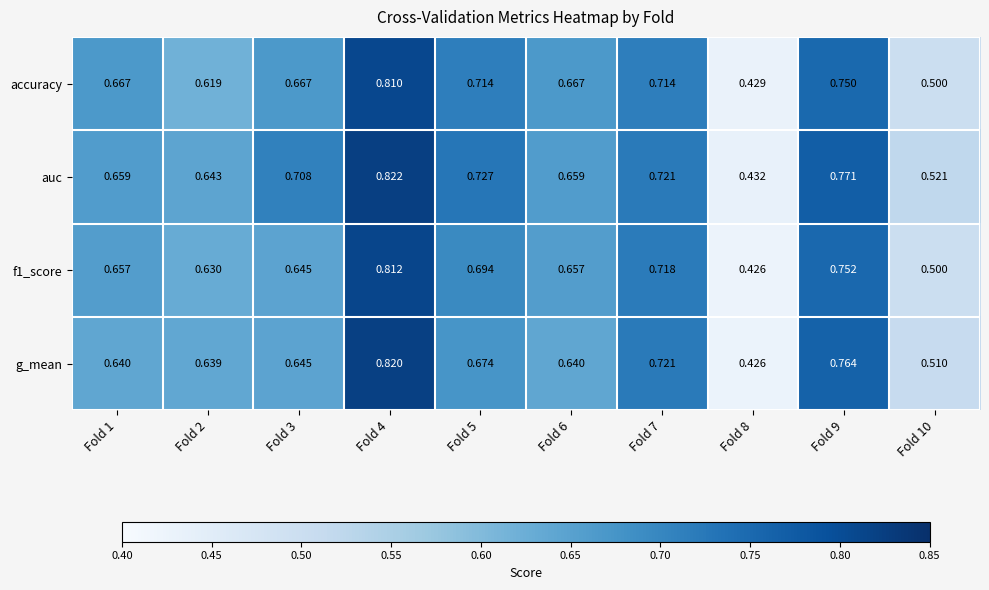

Between Fold 1 and Fold 2, which series saw the biggest shift?

accuracy